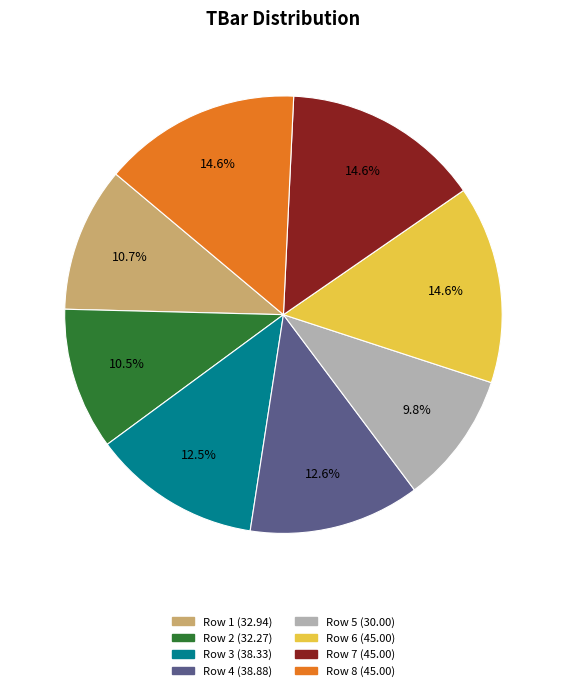

Does any single category account for the majority?

No